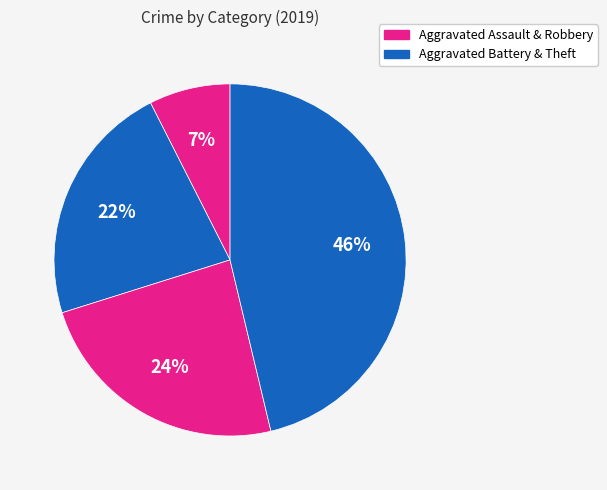

How many slices are in this pie chart?

4